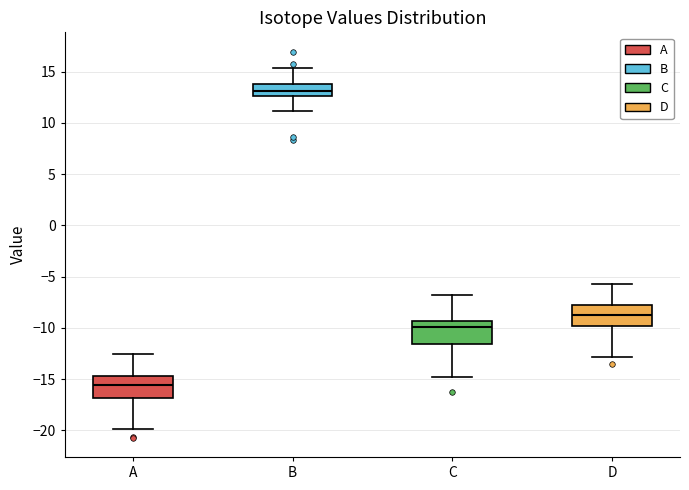

Where is the lower edge of the box for D on the y-axis? The values are not printed on the chart, so give them approximately, as read against the axis.

-10.0